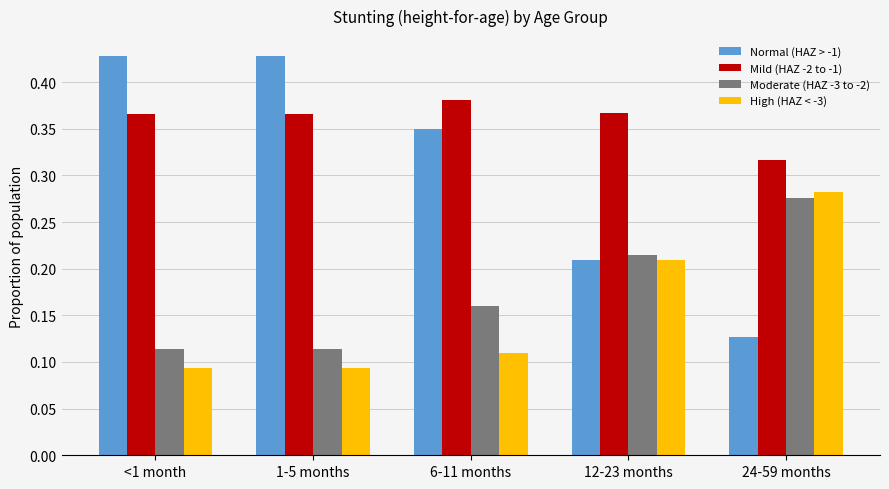

Between 6-11 months and 12-23 months, which series saw the biggest shift?

Normal (HAZ > -1)